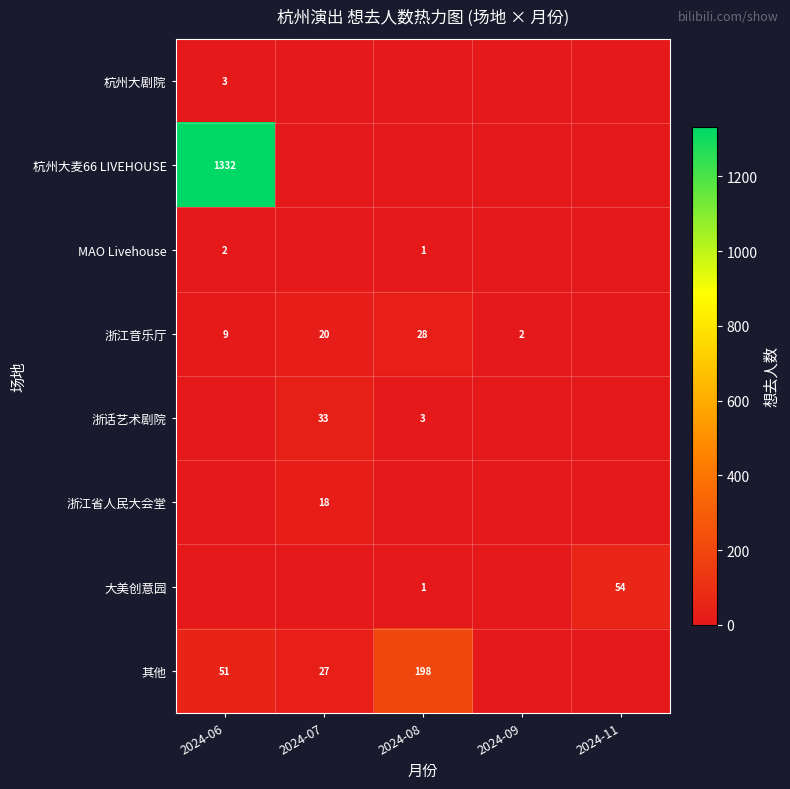

True or false: 浙话艺术剧院 has a value of 1 at 2024-08.

False